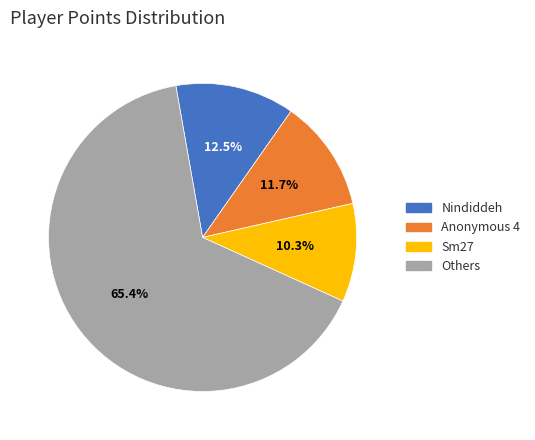

Which slice is the smallest?

Sm27